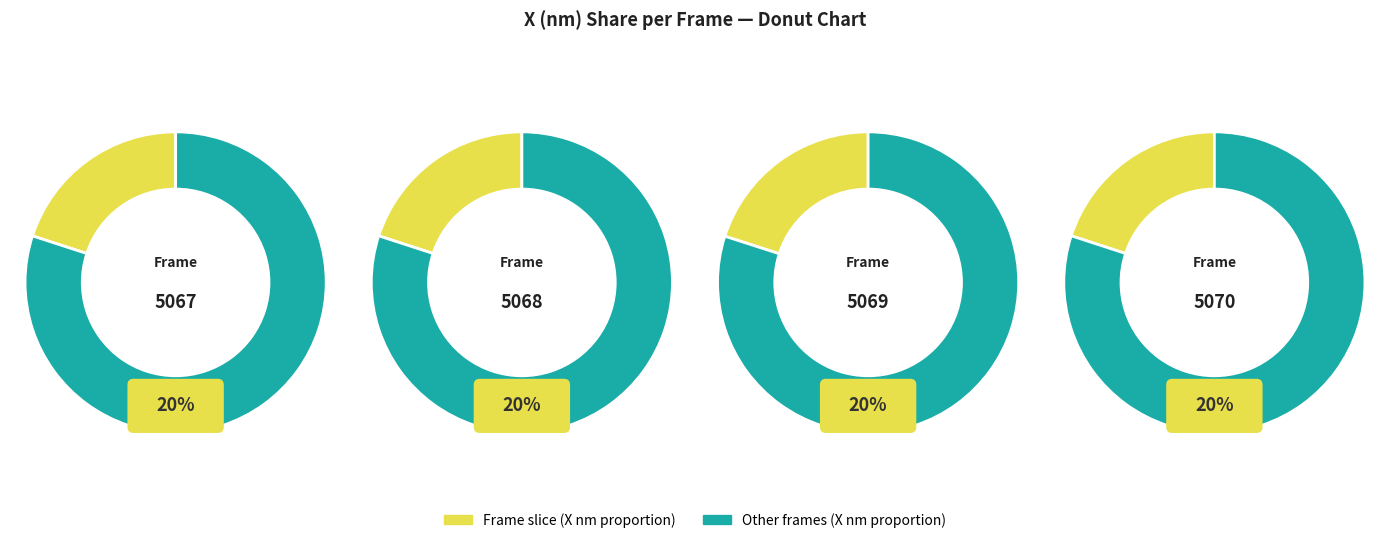

What portion of the pie excludes 5069?

80.0%